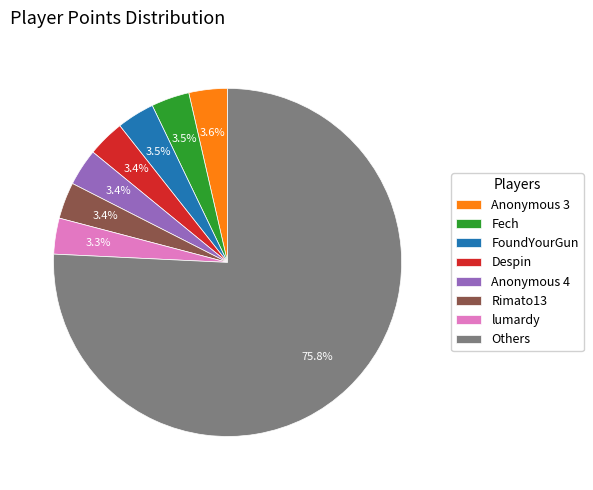

How many slices are in this pie chart?

8